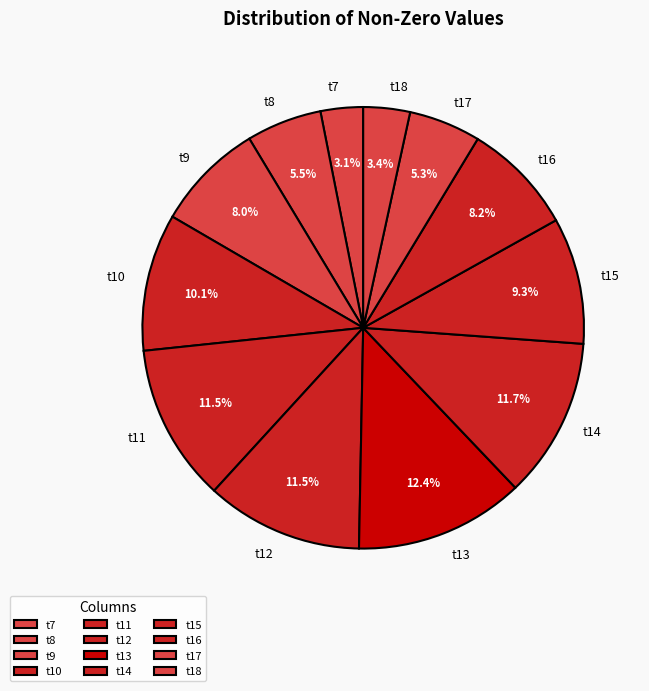

The t15 slice represents 9% of the pie. True or false?

True